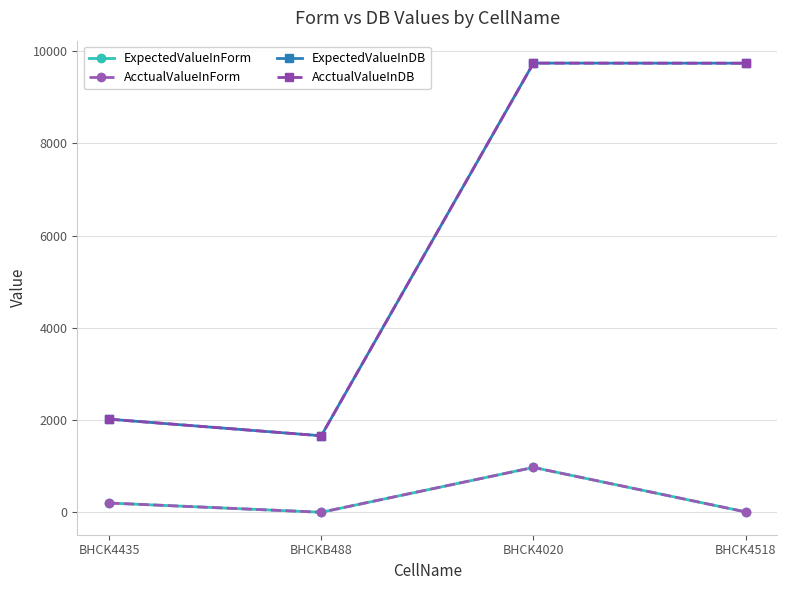

Which series has the largest range (max minus min)?

ExpectedValueInDB